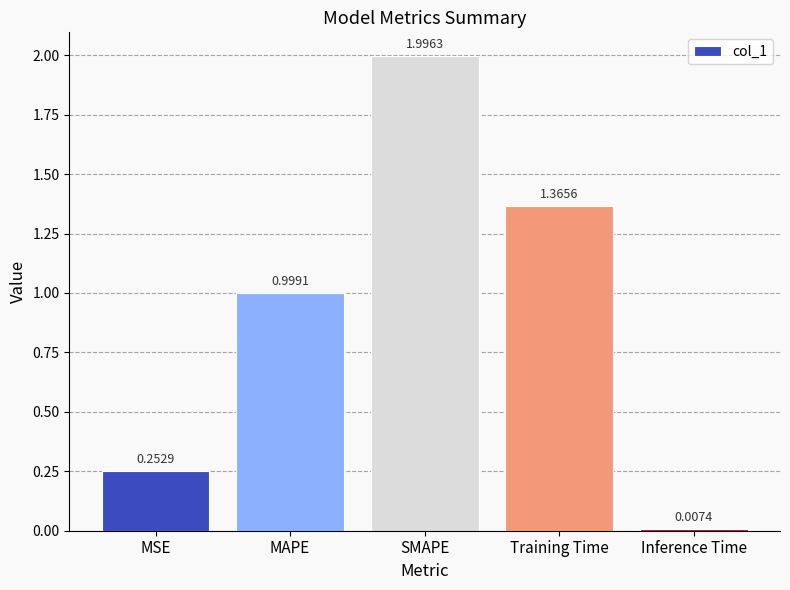

How many distinct data groups are displayed?

1